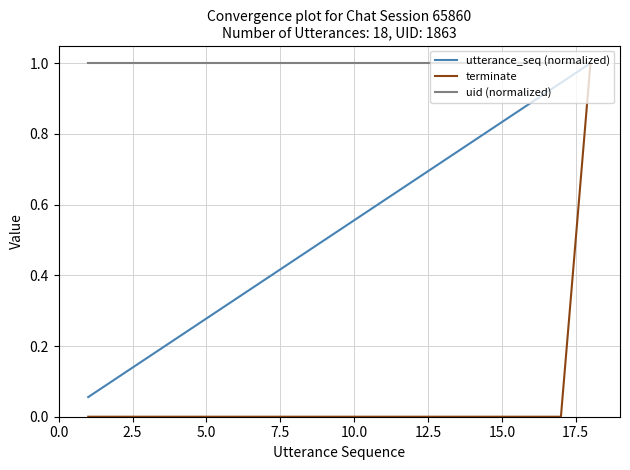

Which series has the largest total across all categories?

uid (normalized)